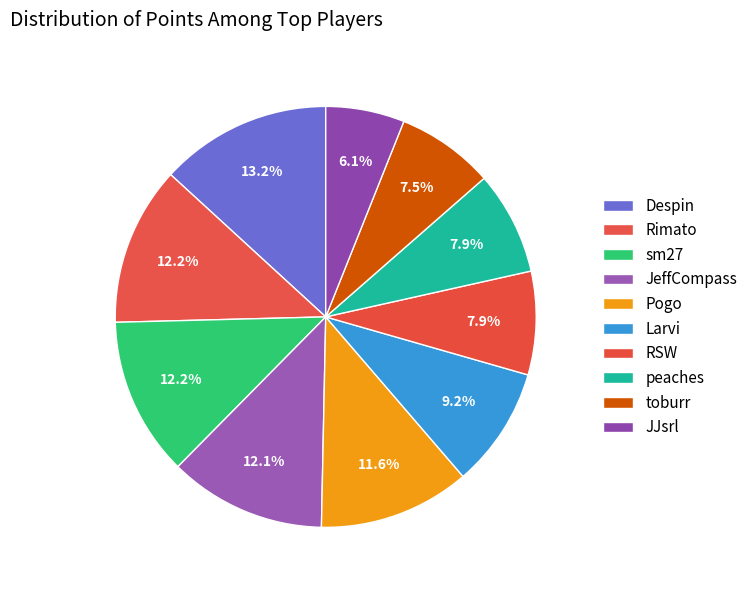

To the nearest percent, what portion does Despin represent?

13%